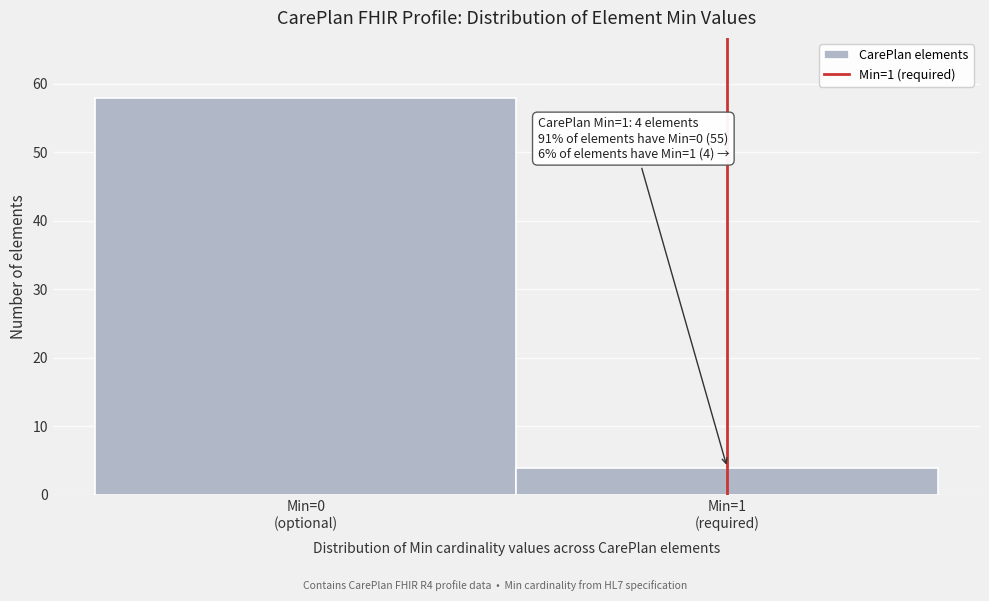

Reading left to right, extract all data points from this chart.

58	4